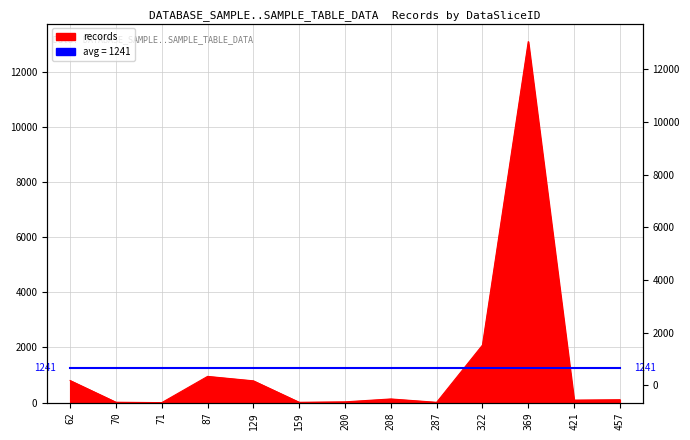

What is the value of the 9th point from the left?

12